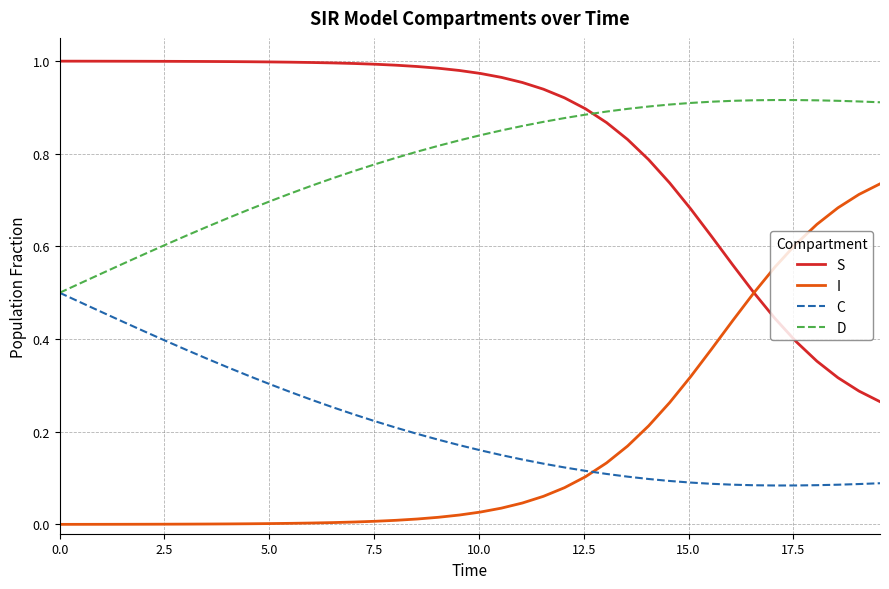

Rank the series by their maximum value, from highest to lowest.

S, D, I, C